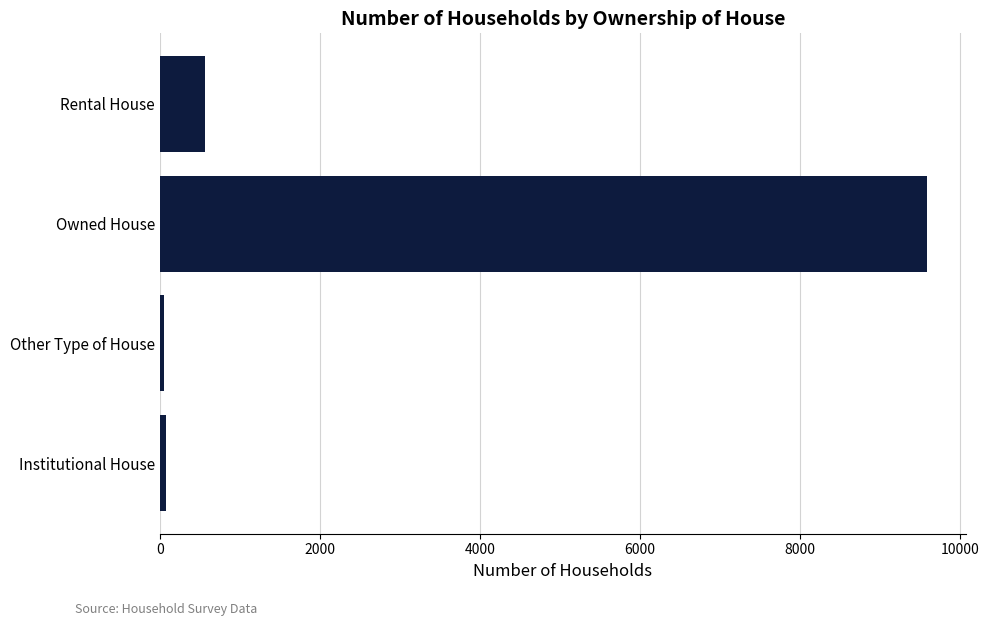

At which category does the chart reach its peak across all series?

Owned House